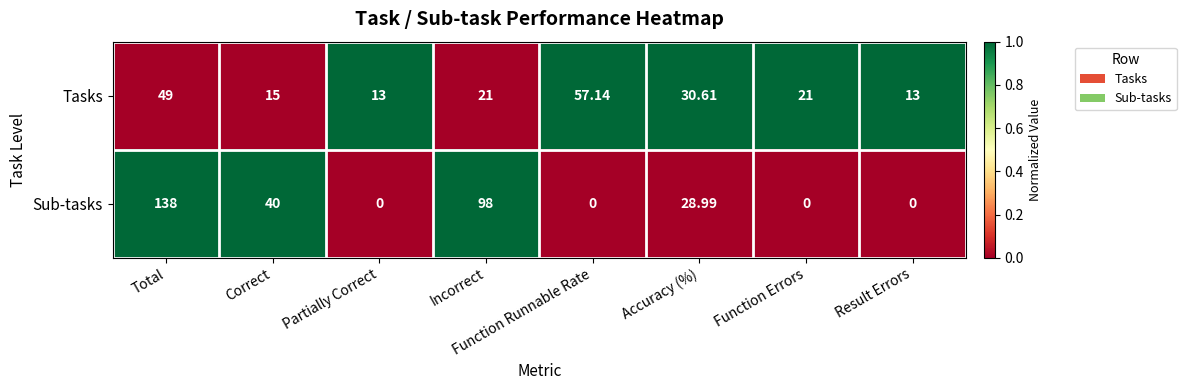

Which series has the largest range (max minus min)?

Sub-tasks